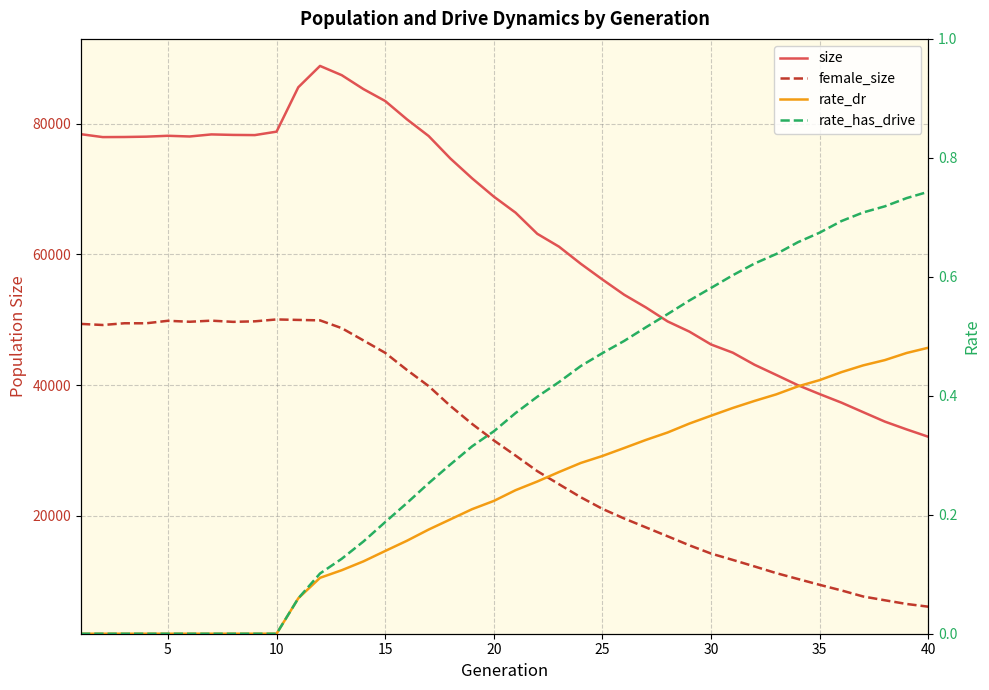

What are all the series names shown in the legend?

size, female_size, rate_dr, rate_has_drive